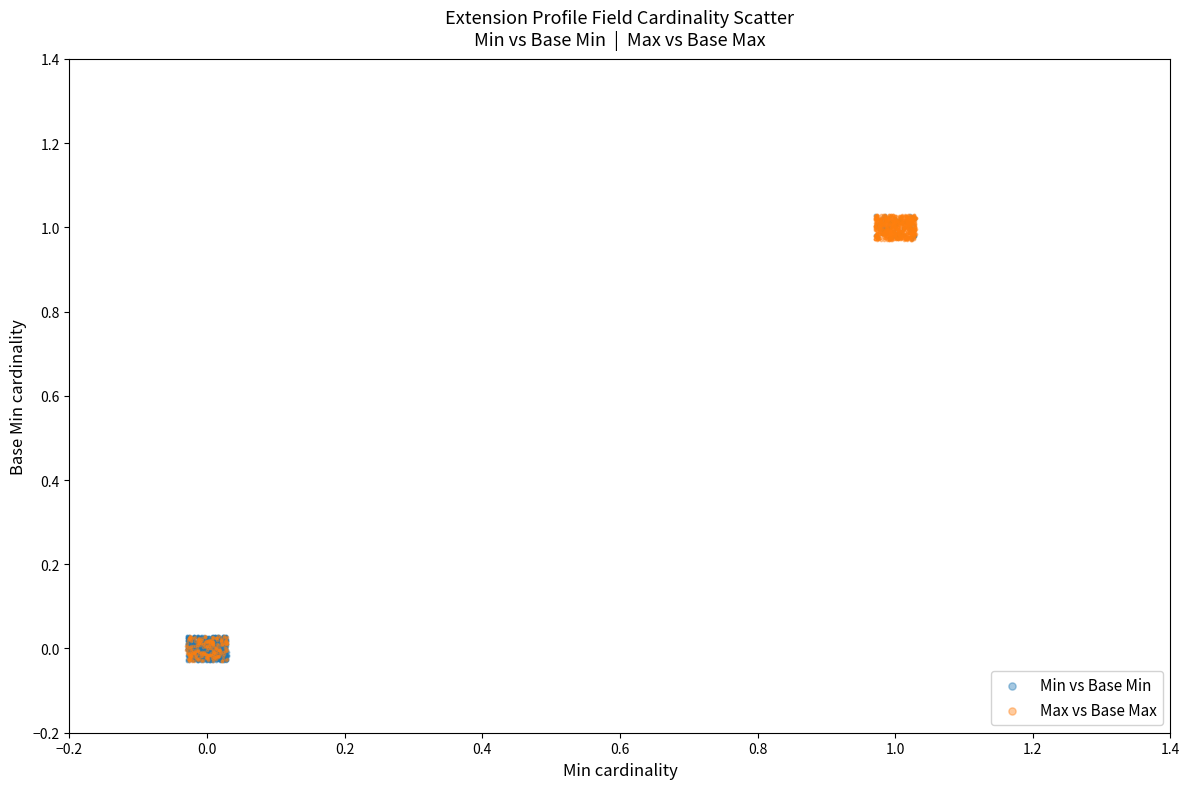

What are all the series names shown in the legend?

Min vs Base Min, Max vs Base Max